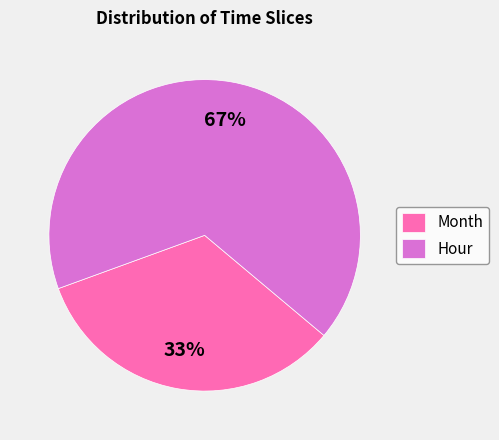

Is the sum of Month and Hour greater than half?

Yes